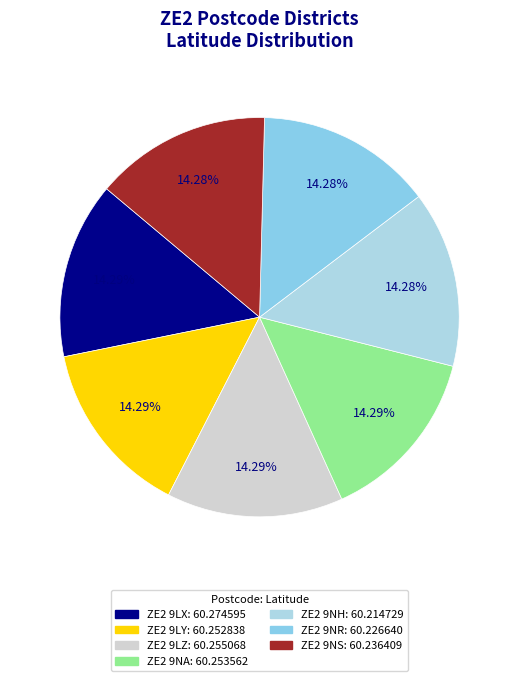

How many slices are in this pie chart?

7